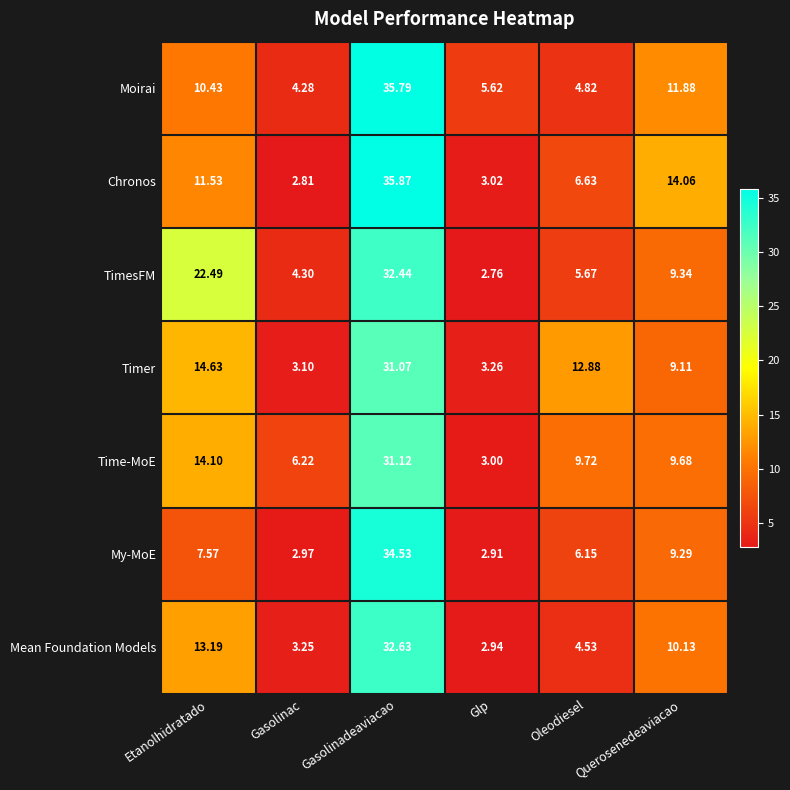

List the series in order of their peak value, lowest first.

Timer, Time-MoE, TimesFM, Mean Foundation Models, My-MoE, Moirai, Chronos